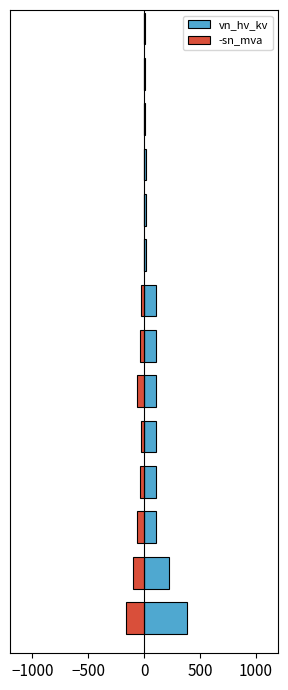

True or false: vn_hv_kv has a value of 2.4 at 13.

False